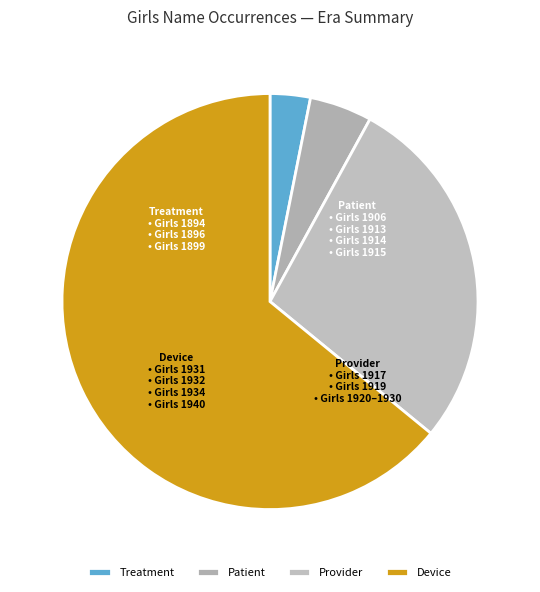

Is there a majority slice in this chart?

Yes